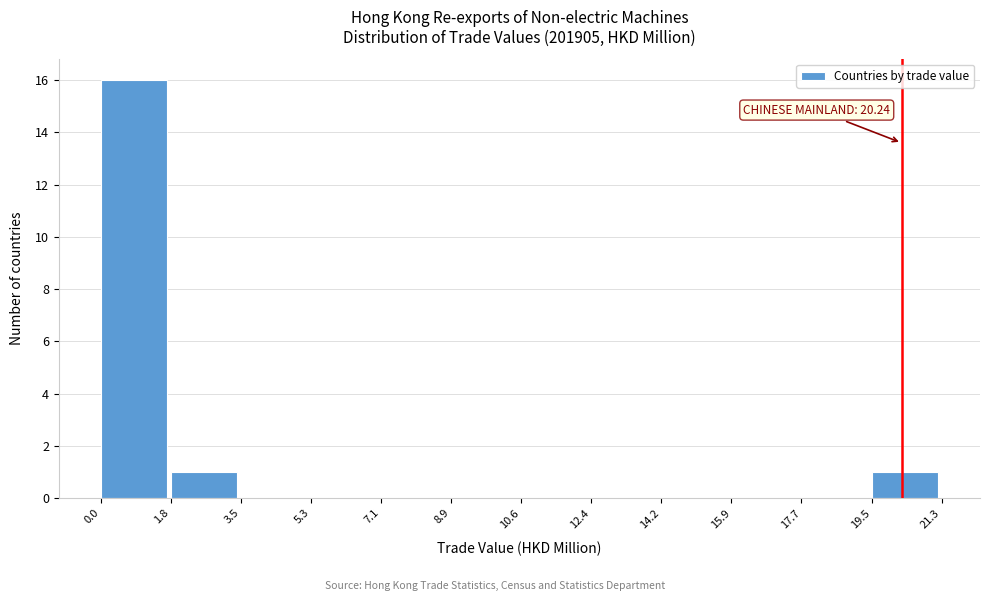

Over which range of the x-axis is the bar tallest?

0.0 to 1.8